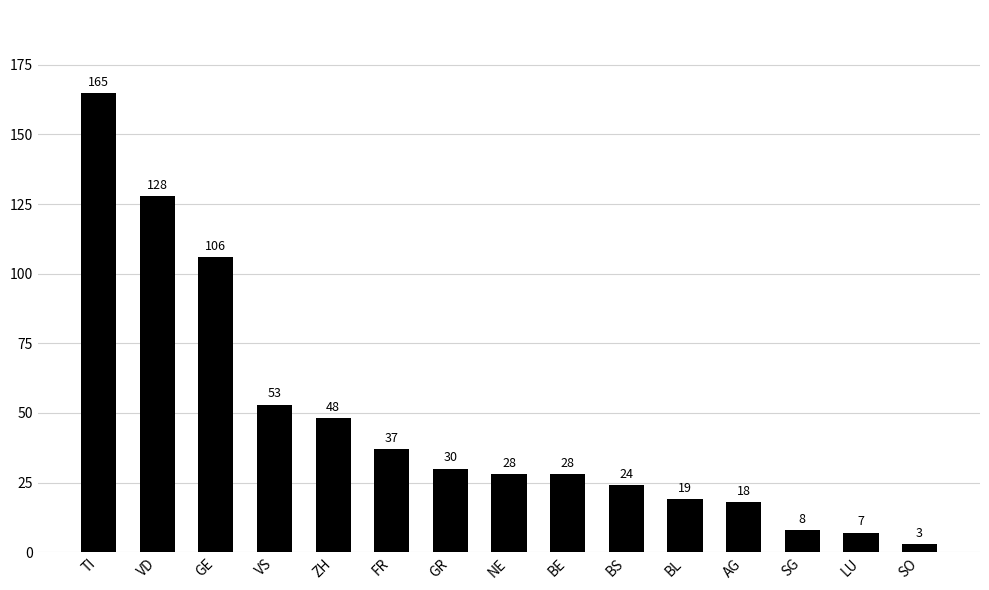

What is the value of the 12th bar from the left?

18